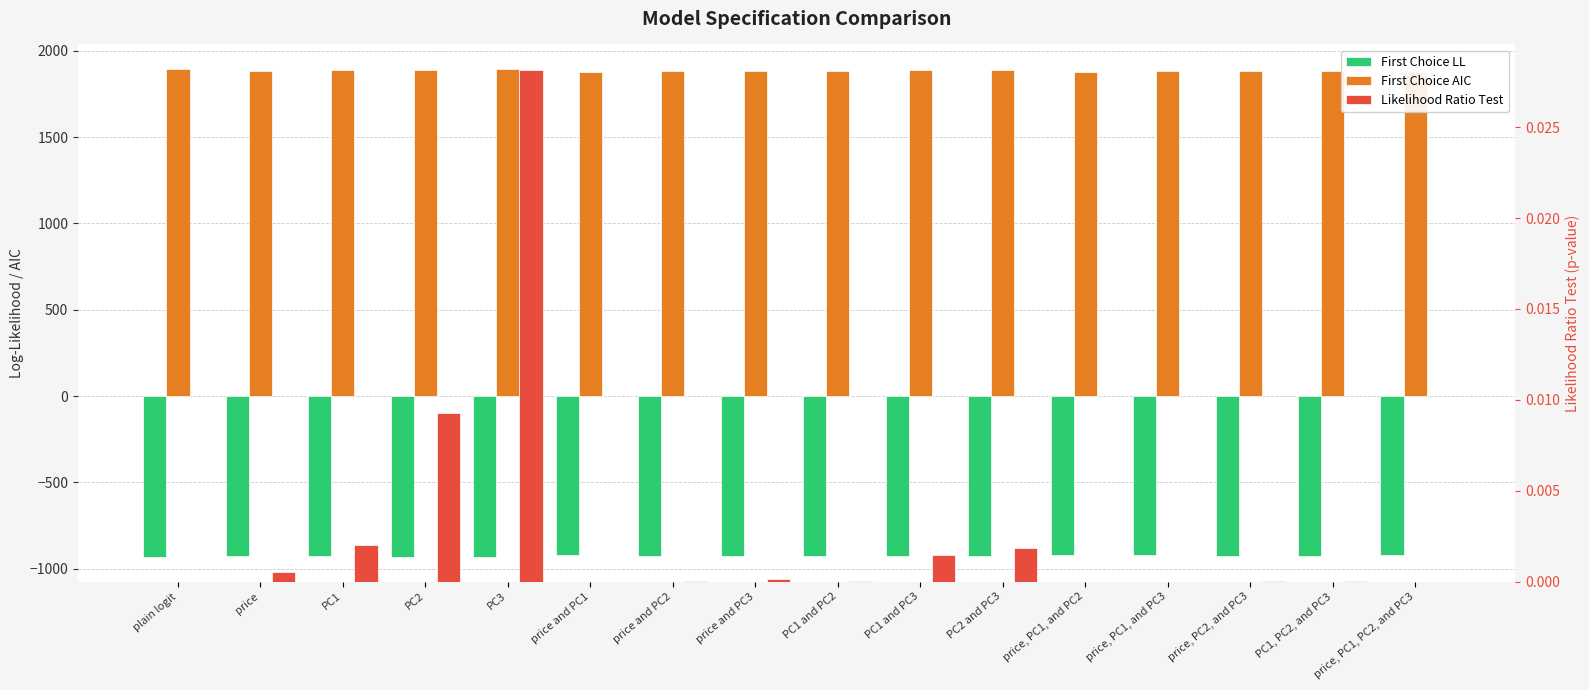

Reading left to right, extract all data points from this chart.

First Choice LL: -933.9	-927.9	-929.2	-930.6	-931.5	-923.5	-924.6	-926.5	-925.1	-928.9	-929.1	-922.7	-923.4	-924.6	-925.1	-921.7
First Choice AIC: 1895.9	1885.8	1888.3	1891.1	1893.1	1879.0	1881.1	1885.0	1882.3	1889.8	1890.2	1879.4	1880.8	1881.1	1882.3	1879.4
Likelihood Ratio Test: 0.0	0.0	0.0	0.0	0.0	0.0	0.0	0.0	0.0	0.0	0.0	0.0	0.0	0.0	0.0	0.0